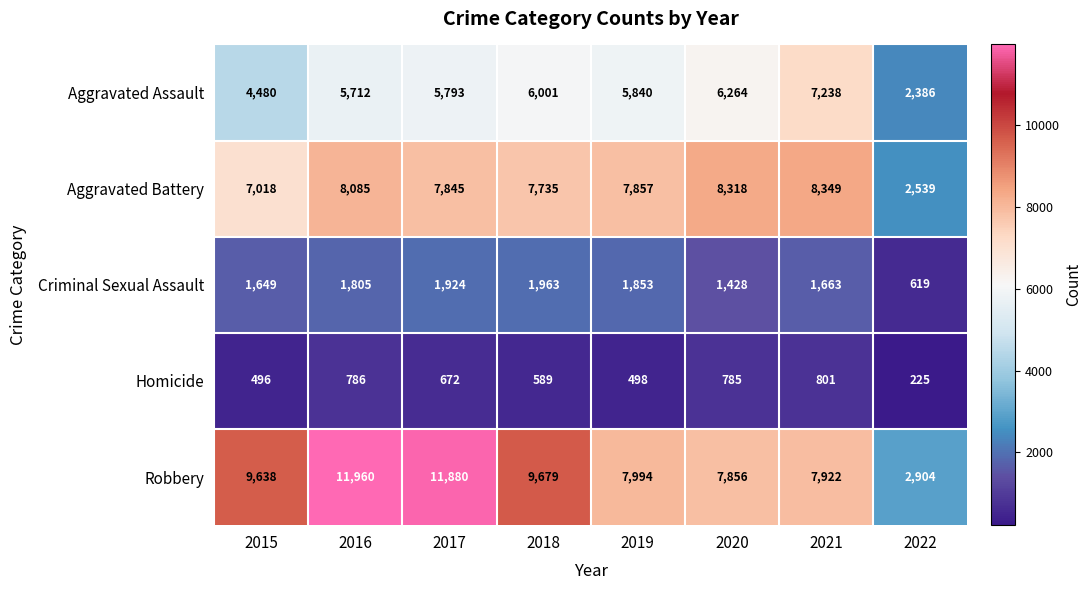

What is the difference between the maximum and second lowest values in the Robbery series?

4104